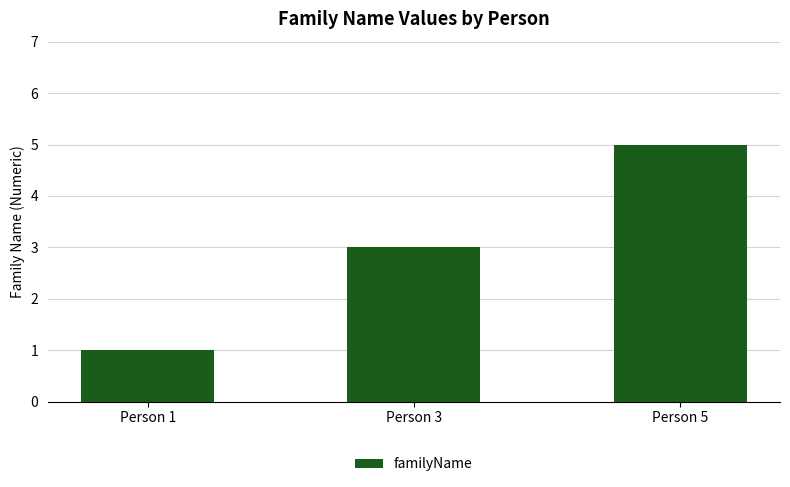

Reading left to right, list all the values displayed in this chart.

Person 1=1	Person 3=3	Person 5=5